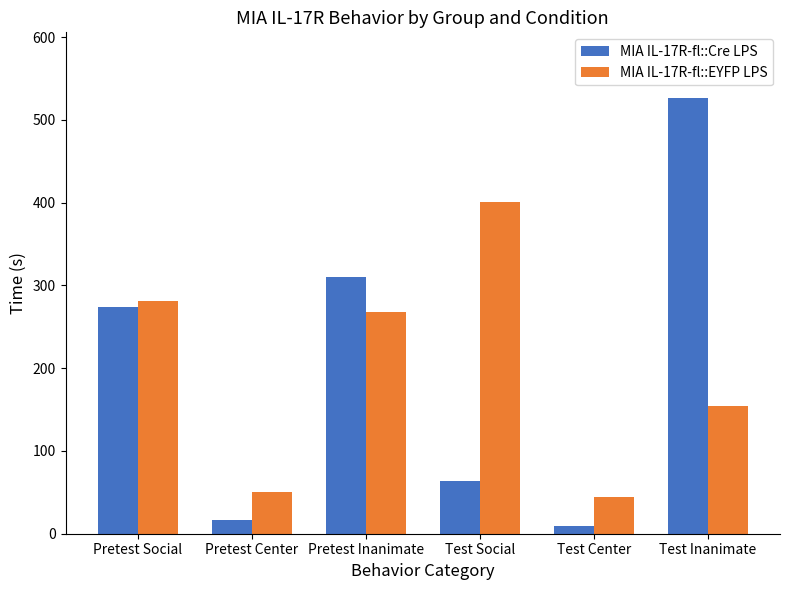

What is the approximate value of MIA IL-17R-fl::Cre LPS at Pretest Center?

16.0